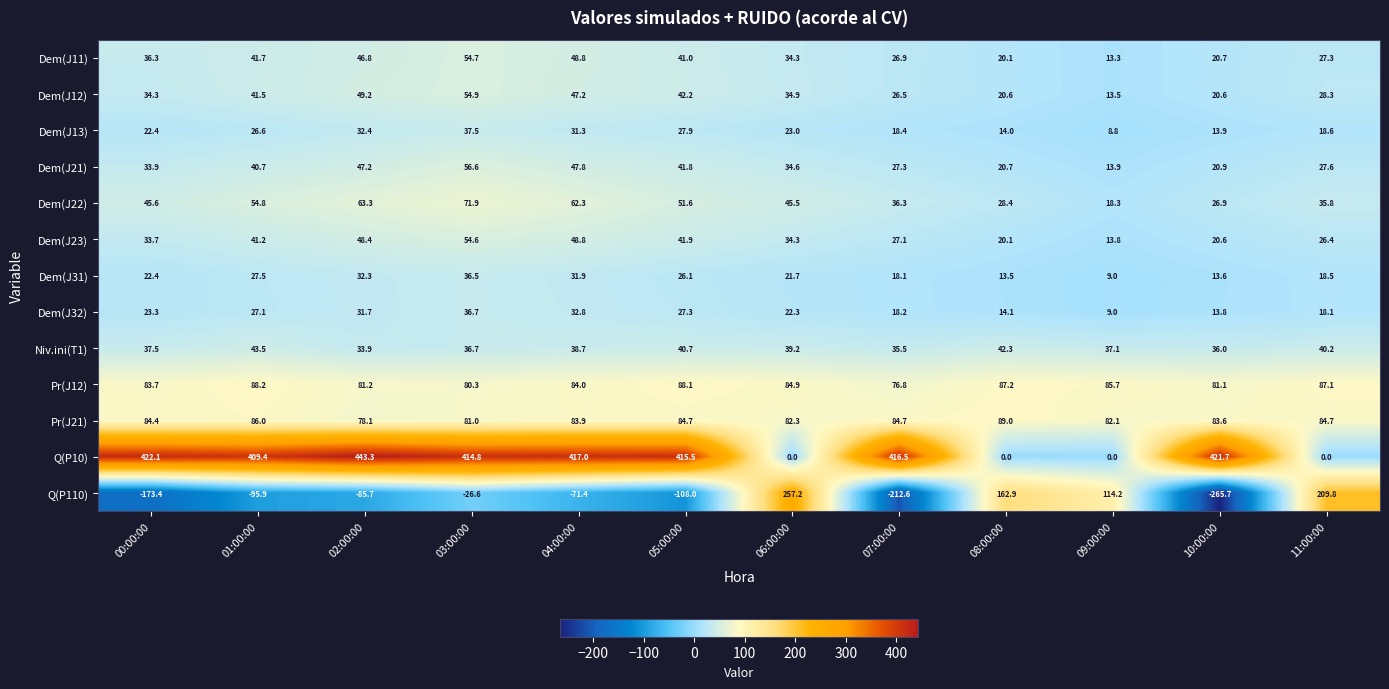

What is the difference between the Dem(J12) values at 00:00:00 and 02:00:00?

14.9